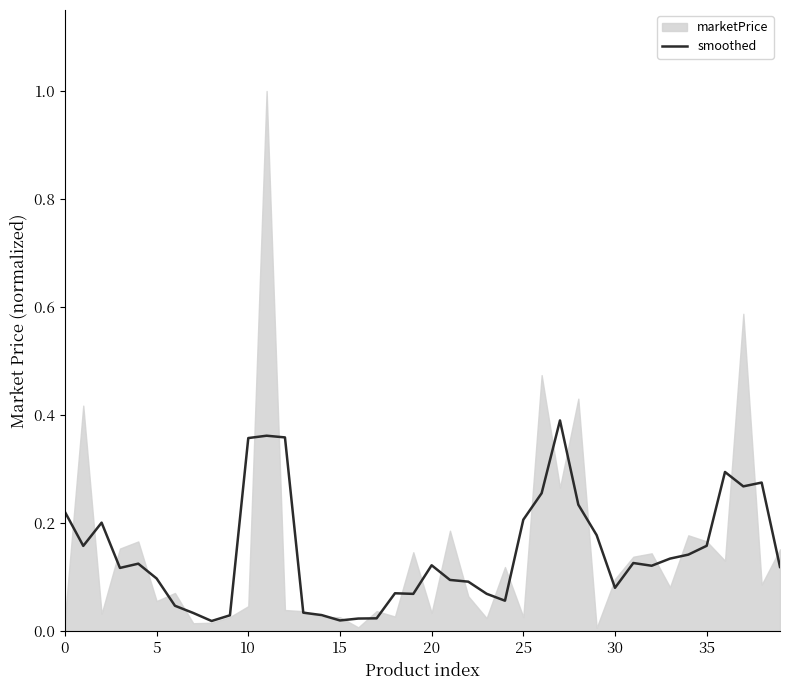

Is it true that smoothed equals 0.3 at 25?

False